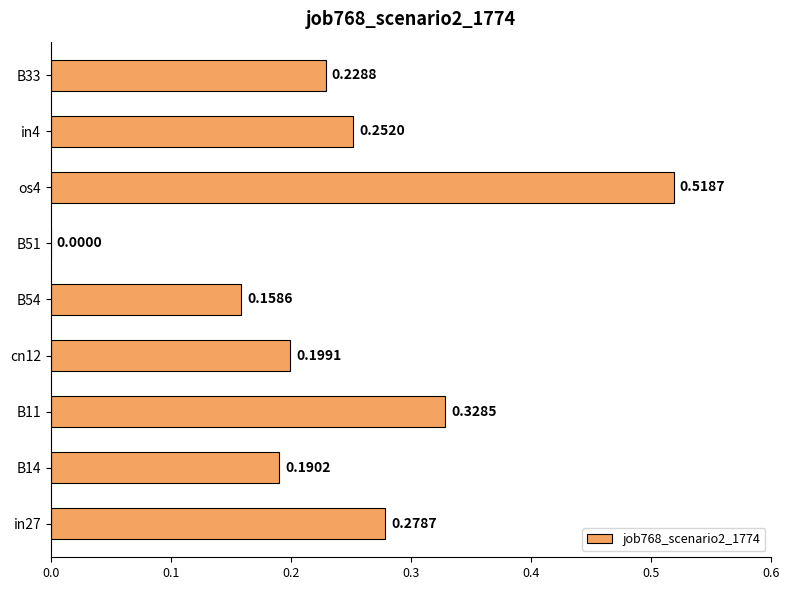

How many values are between 0 and 1?

9